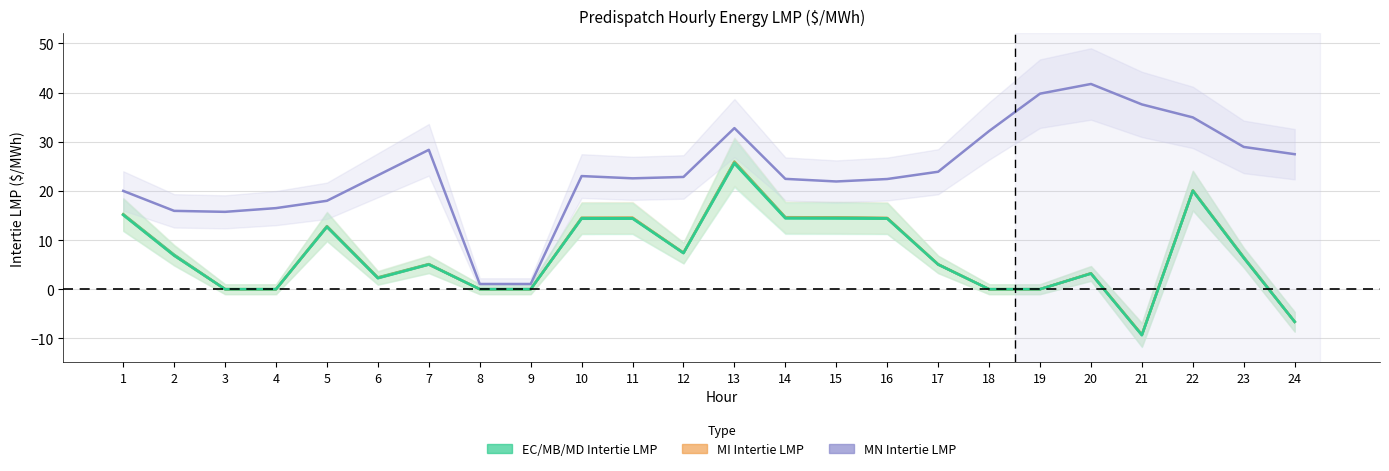

How many lines are shown in the chart?

5